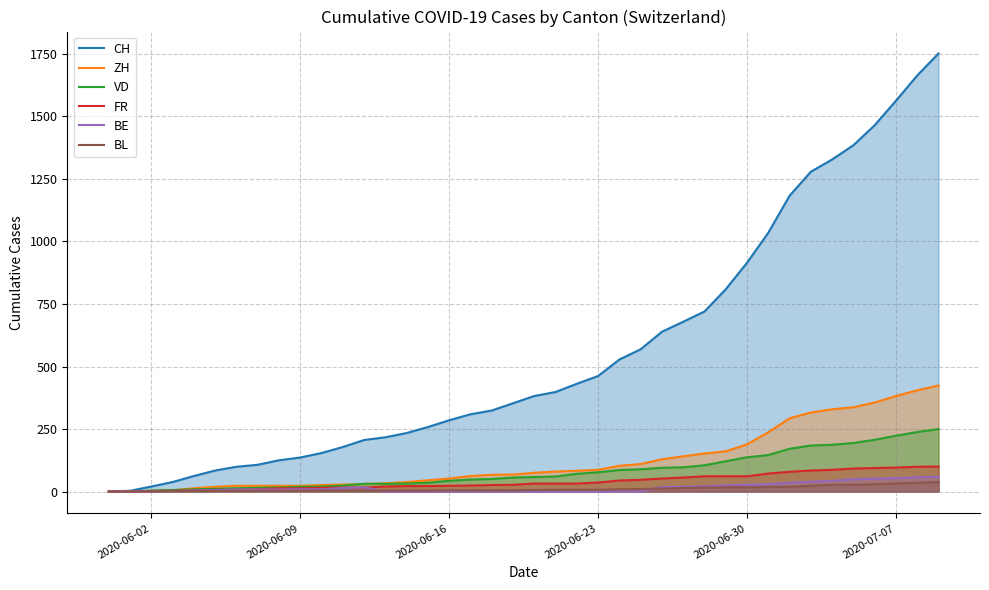

Which series has the largest range (max minus min)?

CH